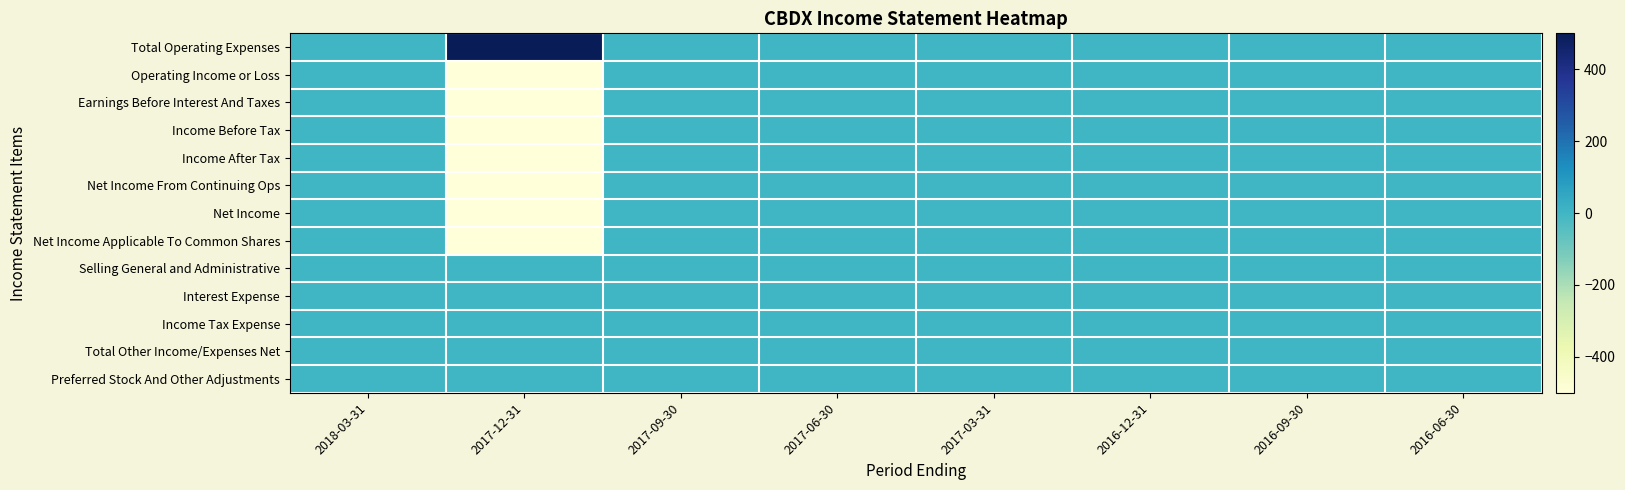

Which series has the largest range (max minus min)?

Total Operating Expenses